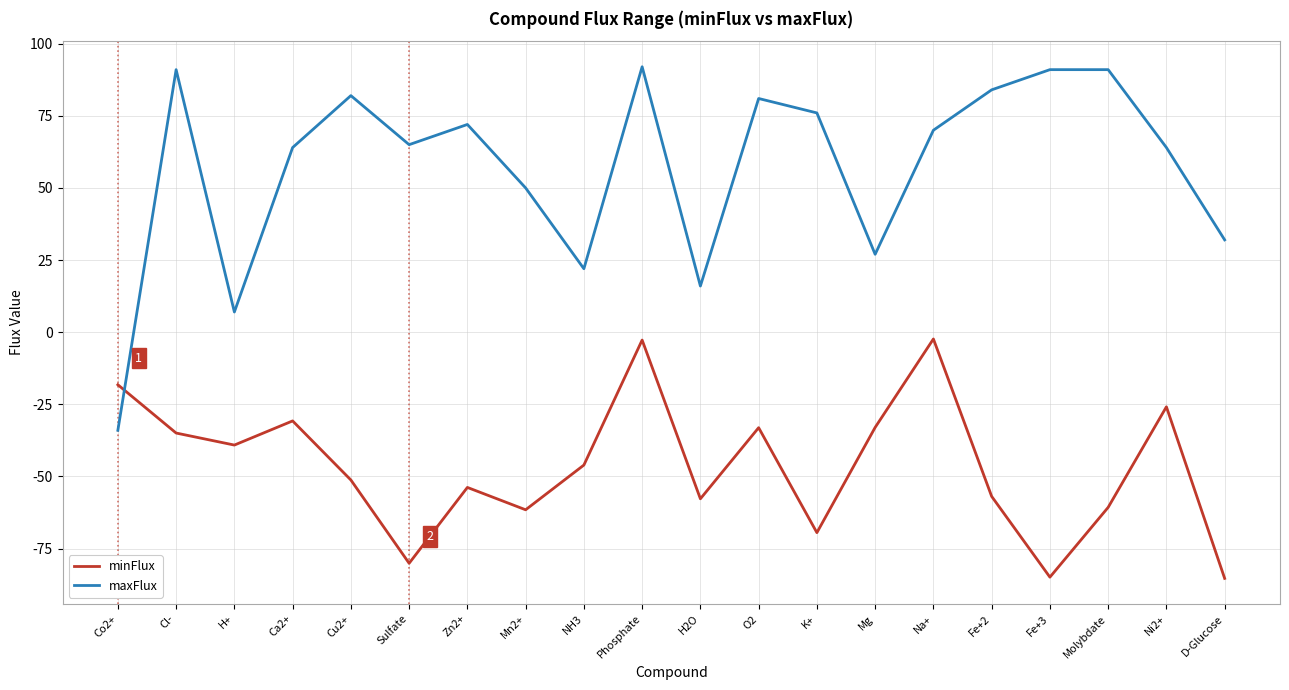

Is the value of maxFlux at Fe+2 greater than the value of minFlux at H+?

Yes